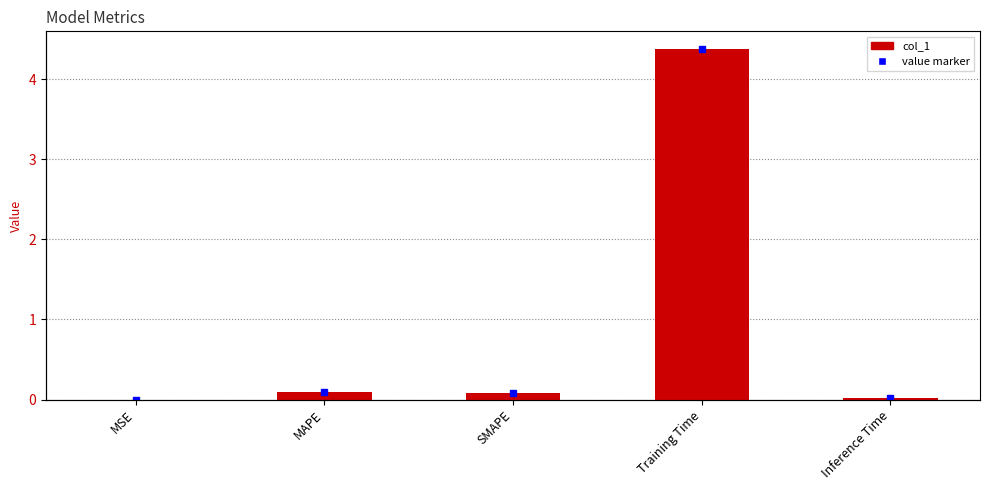

What is the difference between the values at SMAPE and Training Time?

4.3